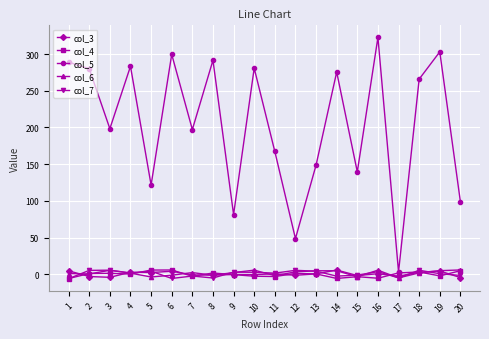

Which series changed the most between 16 and 19?

col_5